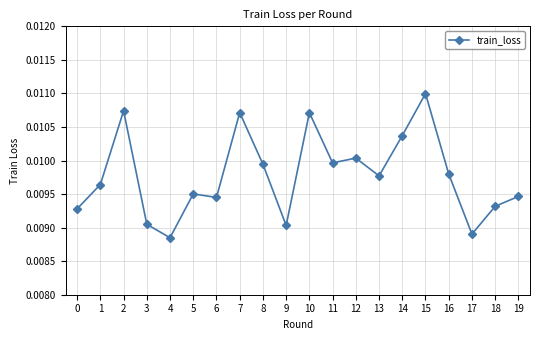

At which category does the data reach its first local peak?

2